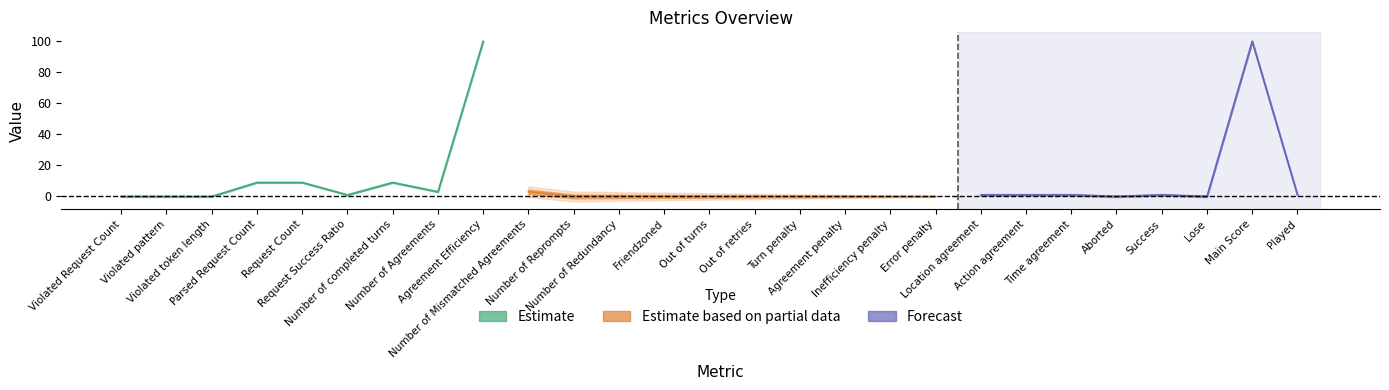

Rank the categories by value from lowest to highest.

Violated Request Count, Violated pattern, Violated token length, Number of Reprompts, Number of Redundancy, Friendzoned, Out of turns, Out of retries, Turn penalty, Agreement penalty, Inefficiency penalty, Error penalty, Aborted, Lose, Request Success Ratio, Location agreement, Action agreement, Time agreement, Success, Played, Number of Agreements, Number of Mismatched Agreements, Parsed Request Count, Request Count, Number of completed turns, Agreement Efficiency, Main Score